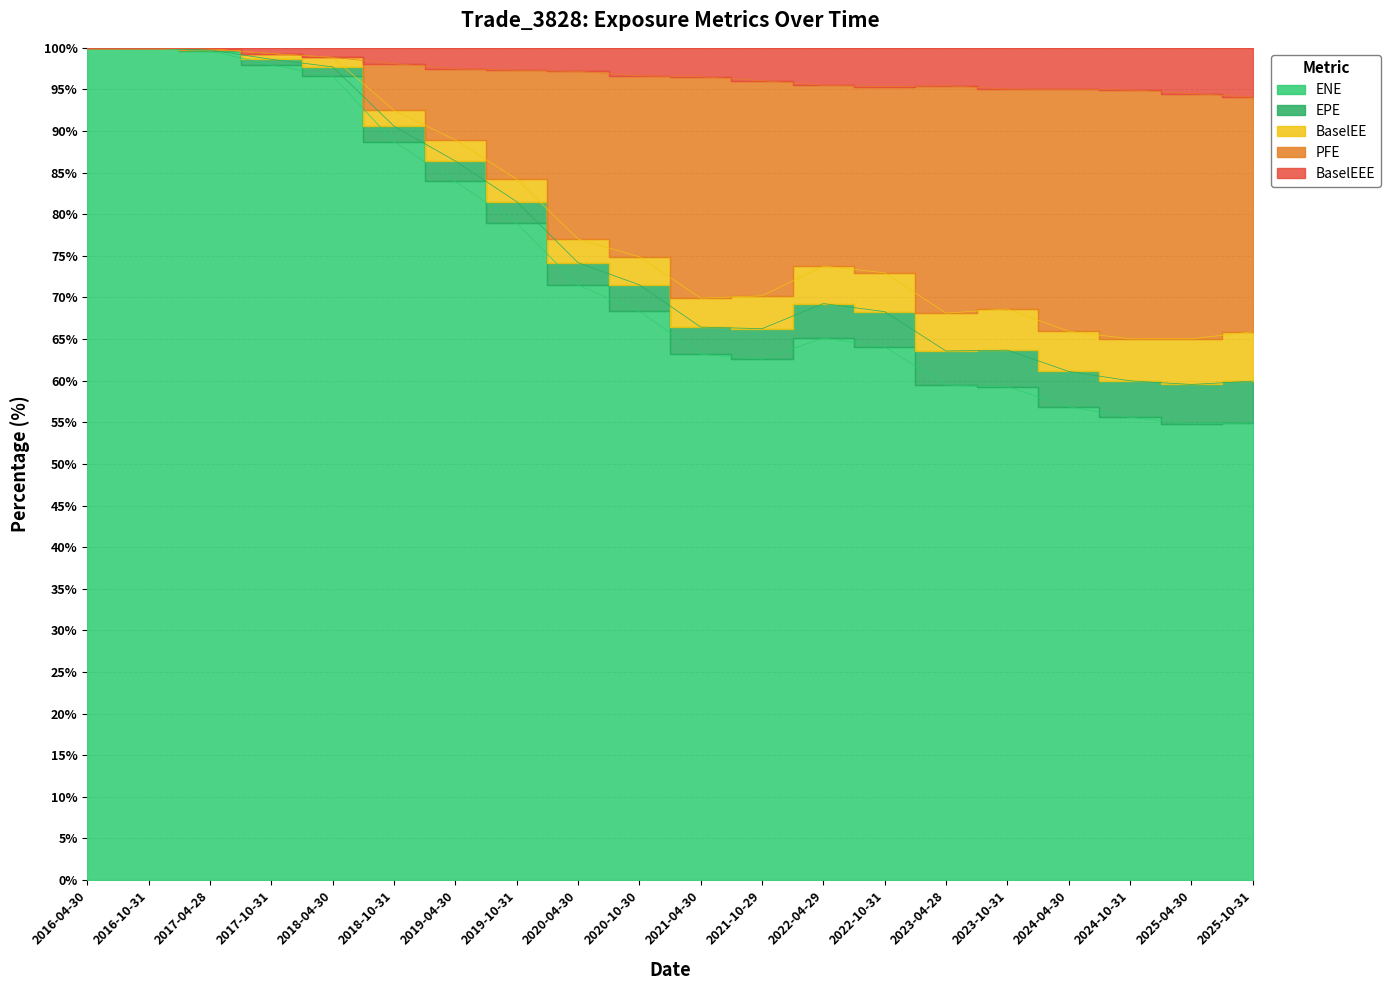

How many values in the PFE series exceed 74?

10